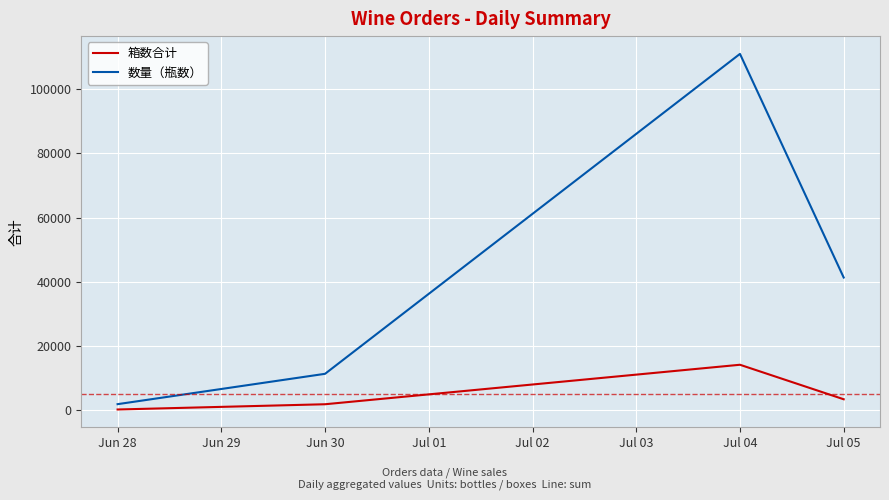

List the series in order of their peak value, highest first.

数量（瓶数）, 箱数合计